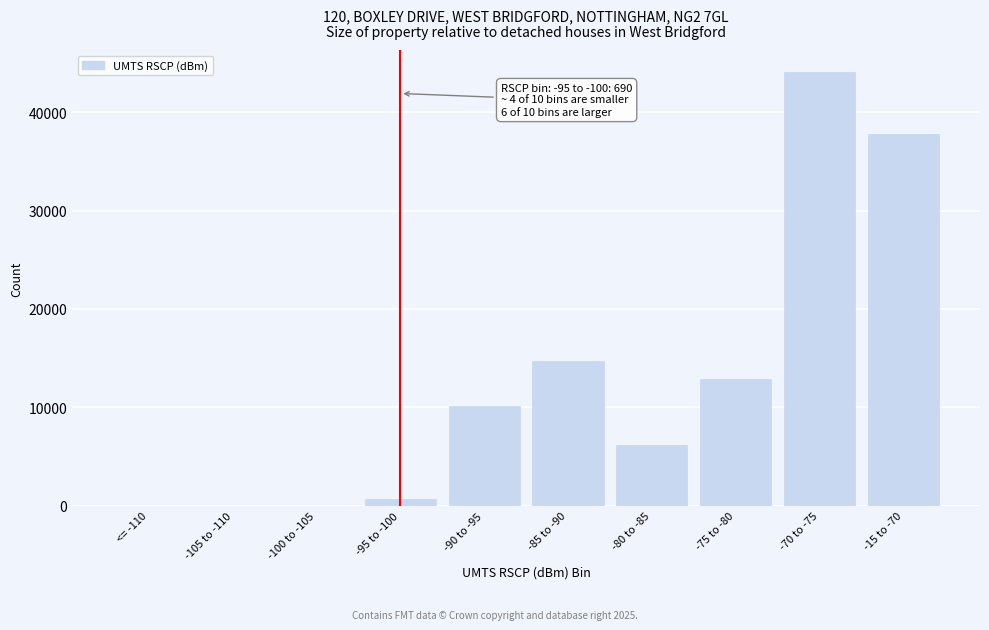

Reading left to right, transcribe all the data shown in this chart.

<= -110=0	-105 to -110=0	-100 to -105=0	-95 to -100=690	-90 to -95=10166	-85 to -90=14695	-80 to -85=6192	-75 to -80=12855	-70 to -75=44098	-15 to -70=37745